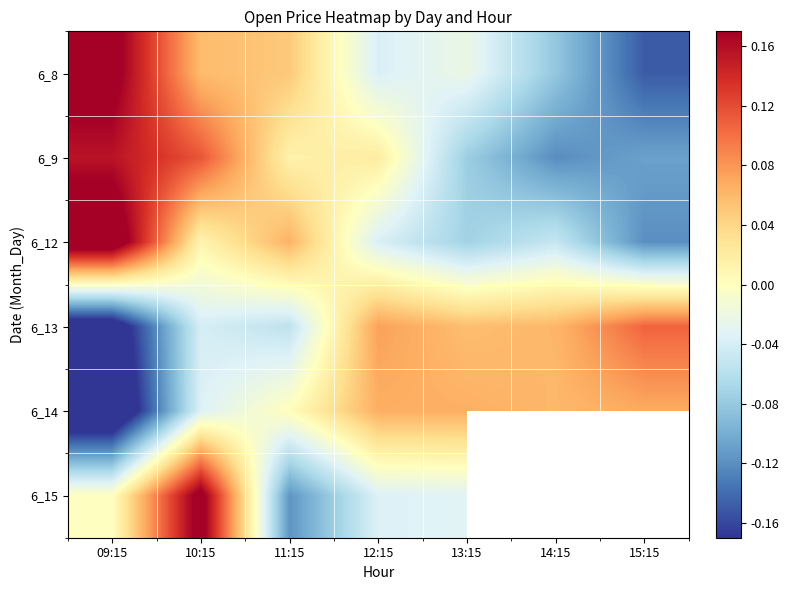

How many positive values does the 6_9 series have?

4